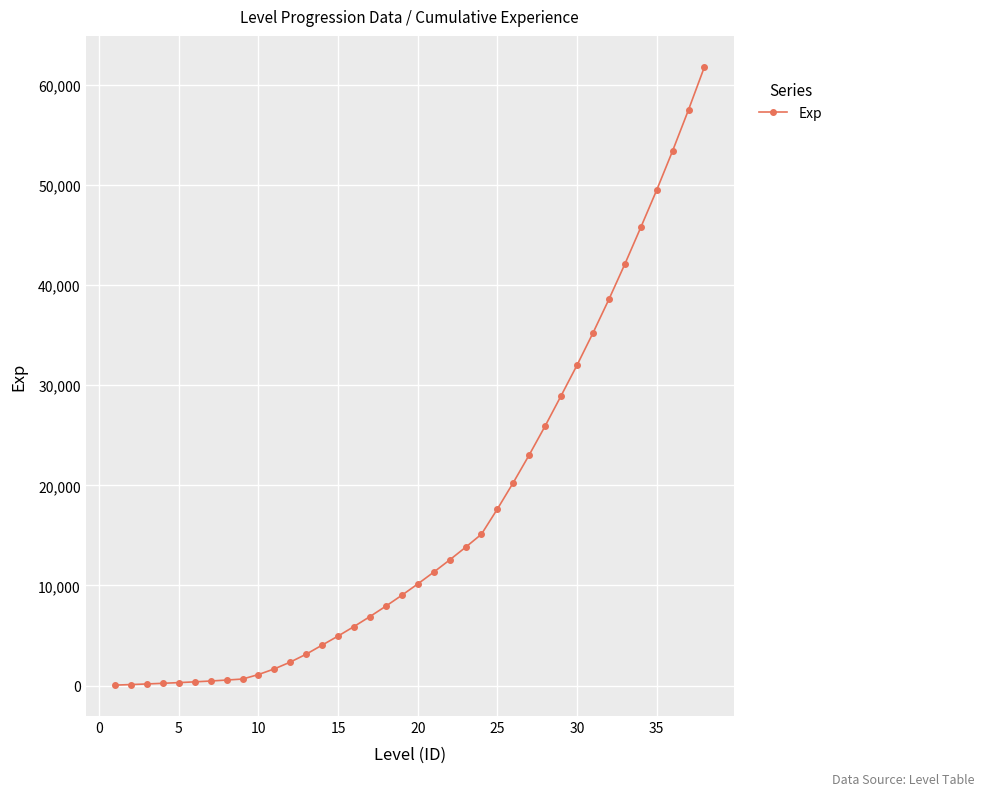

What is the difference between the maximum and minimum values?

61745